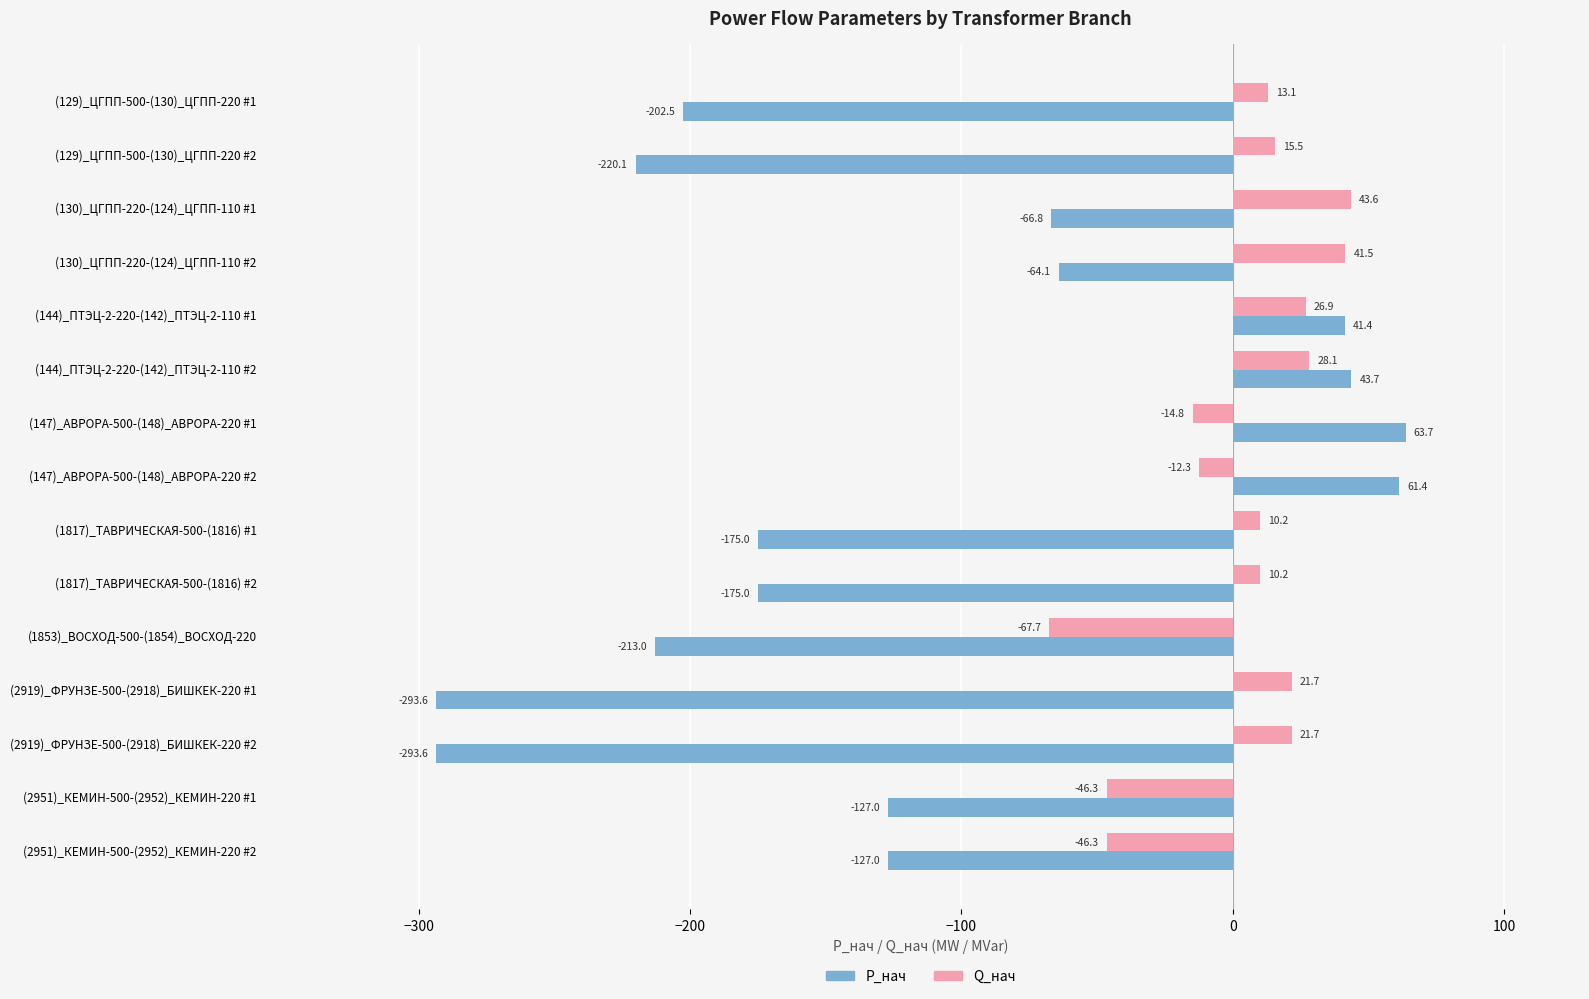

What is the maximum value shown in the chart?

63.7